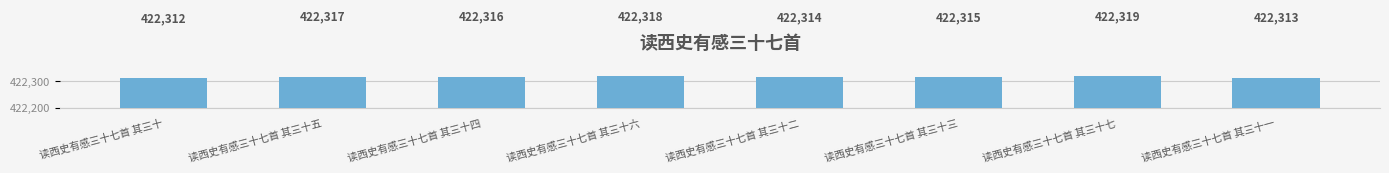

Reading left to right, list all the values displayed in this chart.

422312	422317	422316	422318	422314	422315	422319	422313